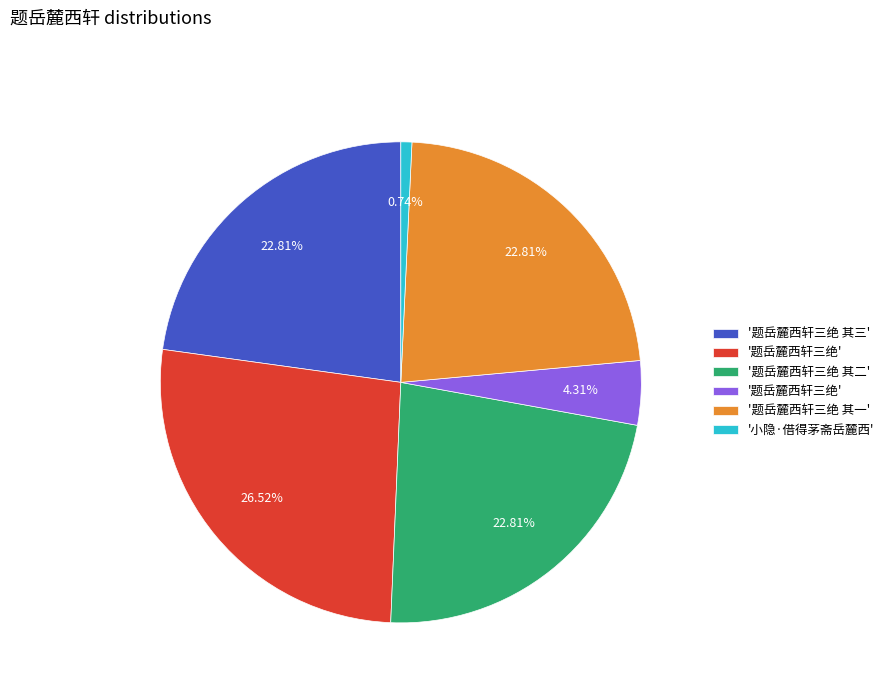

Does any single category account for the majority?

No